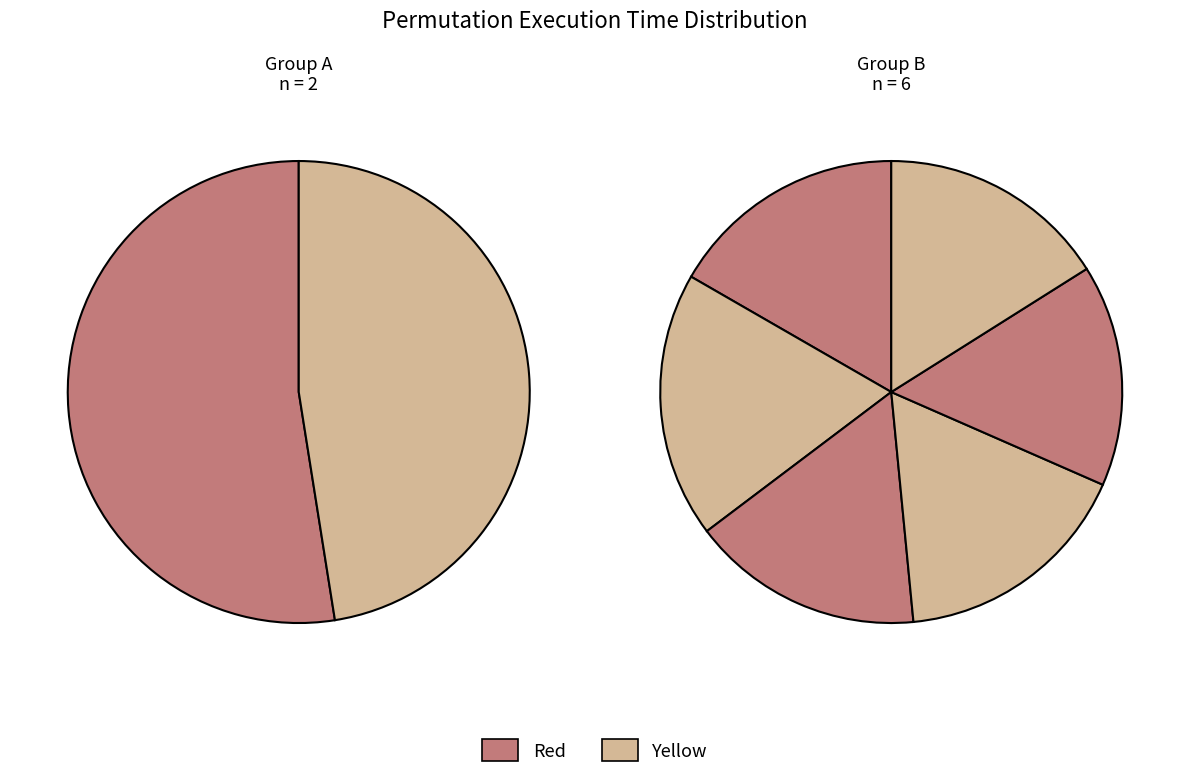

To the nearest percent, what is the difference between the largest and smallest slice percentages?

2%